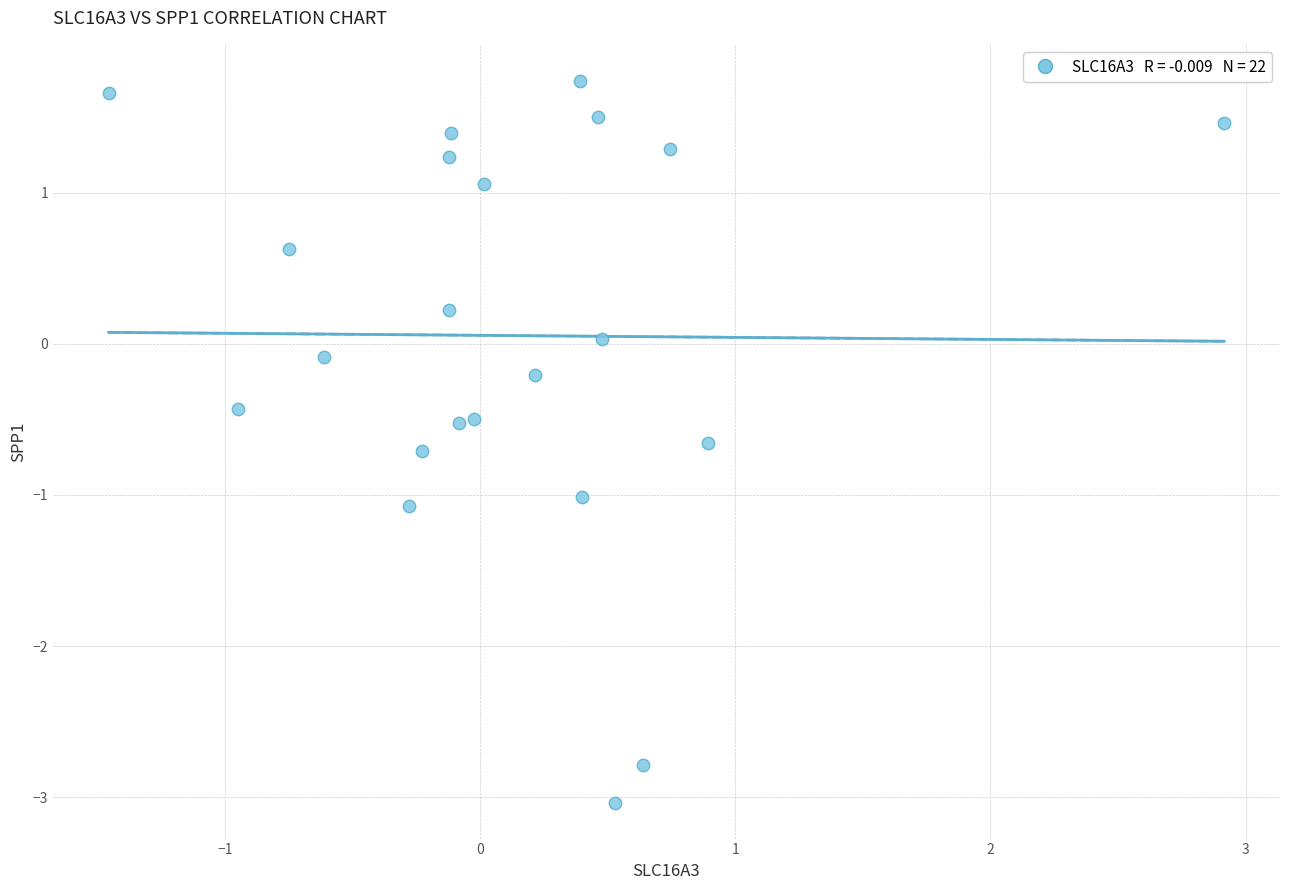

What is the range of Y values (max minus min)?

4.8